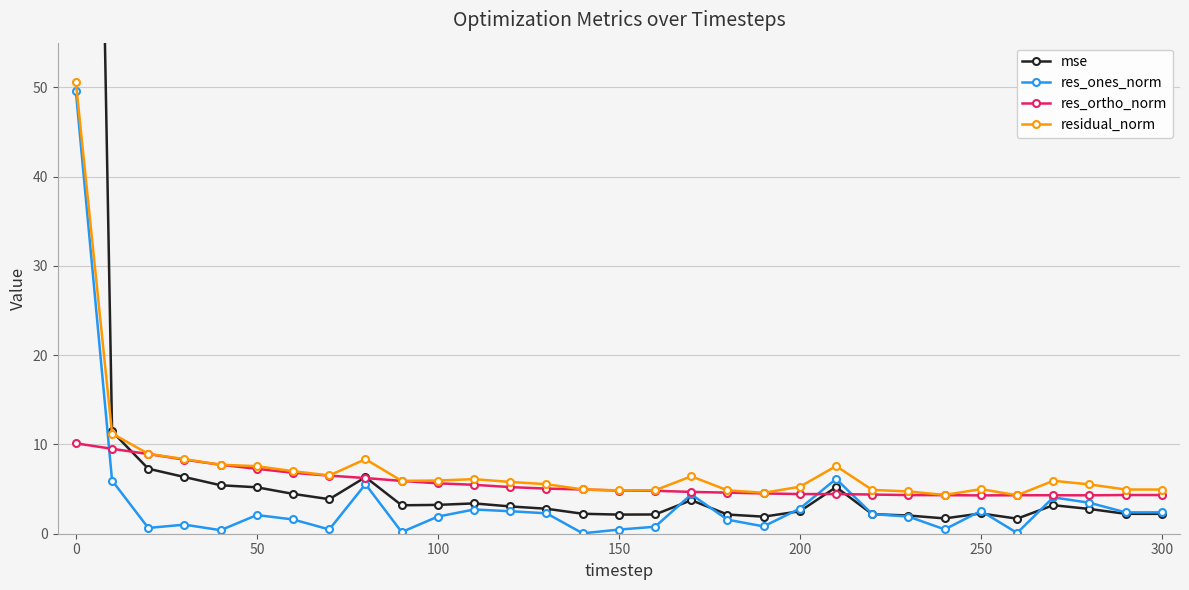

True or false: residual_norm has a value of 5.0 at 250.

True